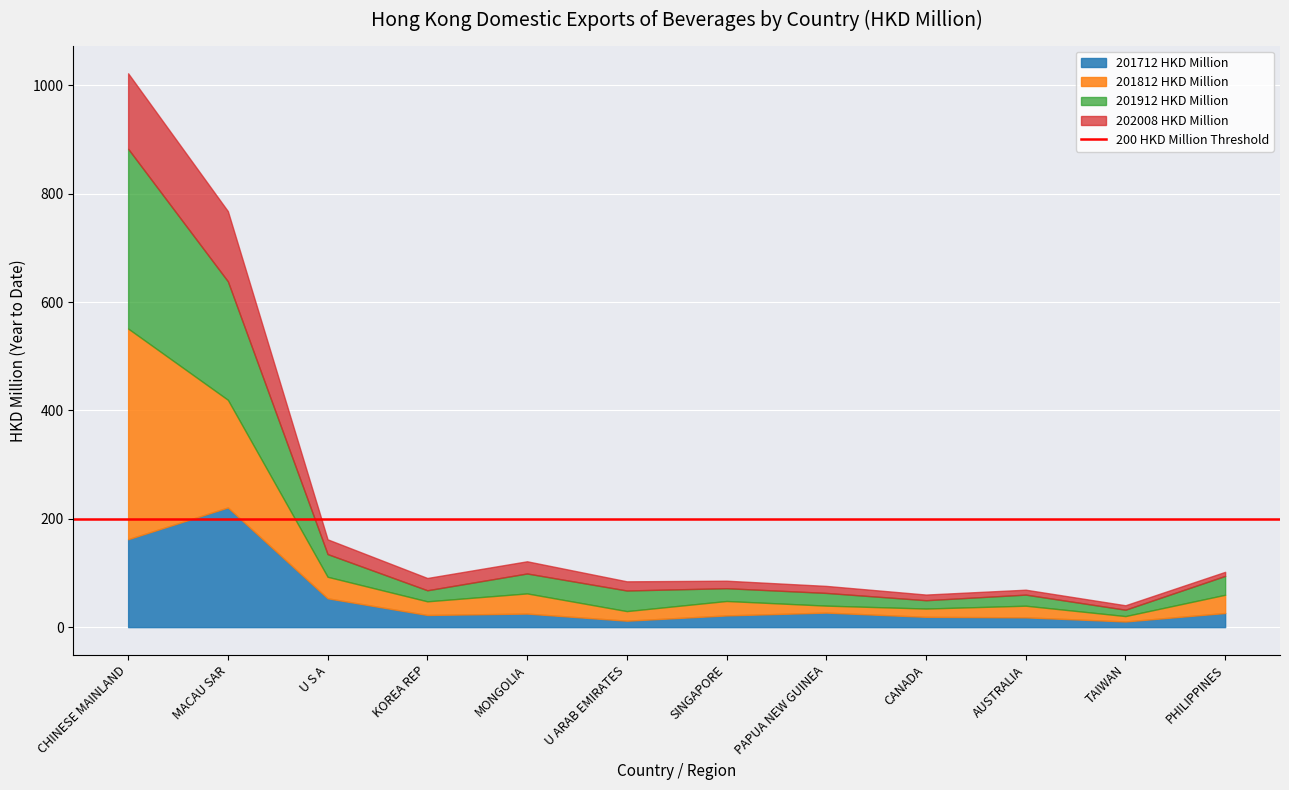

How many series are shown in this chart?

4